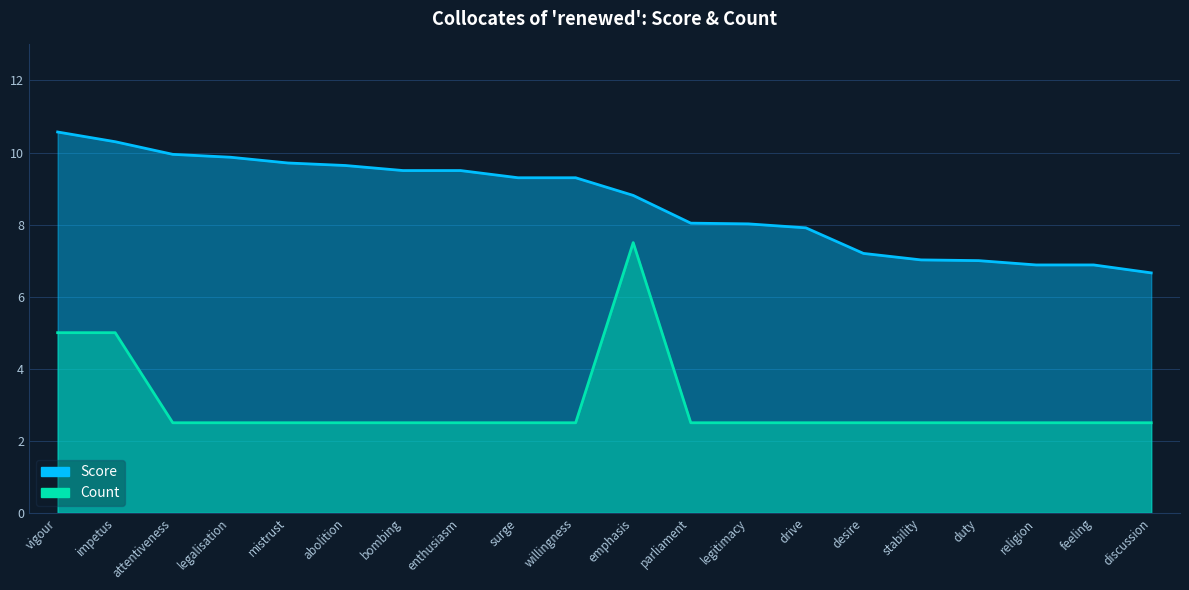

What is the spread (max minus min) of values at impetus?

5.3